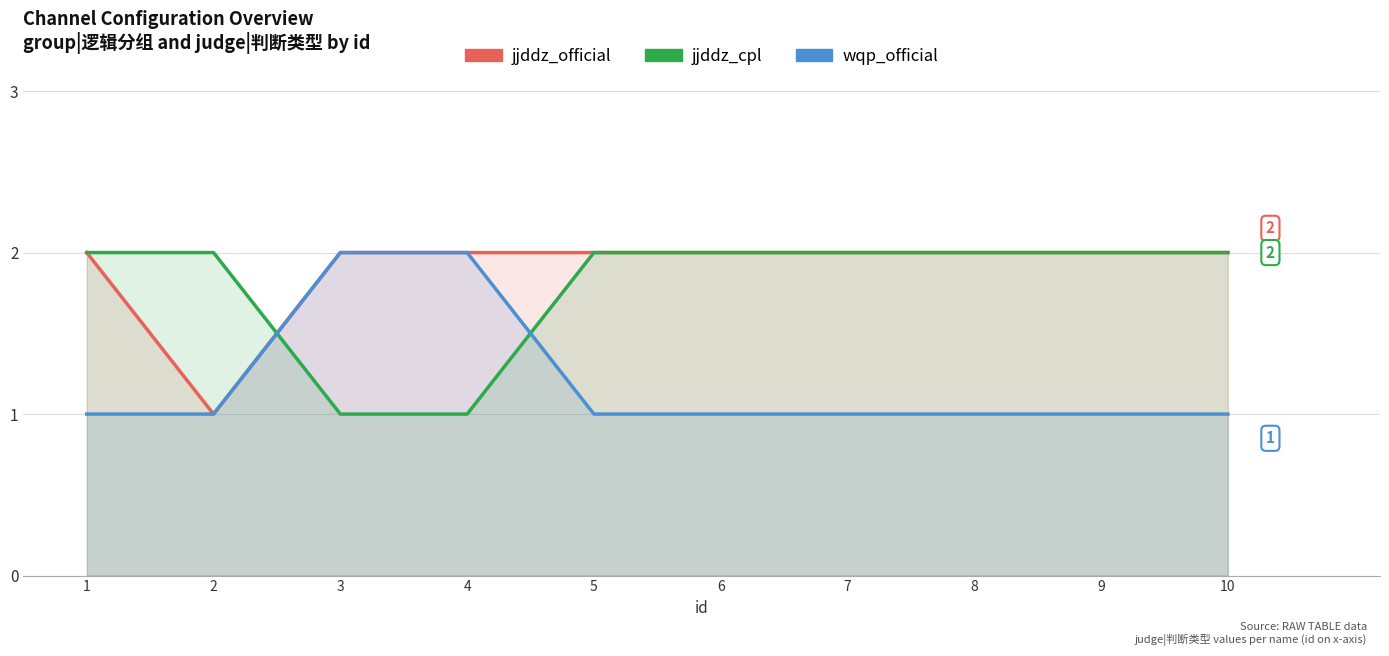

Reading left to right, extract all data points from this chart.

jjddz_official: 1=2	2=1	3=2	4=2	5=2	6=2	7=2	8=2	9=2	10=2
jjddz_cpl: 1=2	2=2	3=1	4=1	5=2	6=2	7=2	8=2	9=2	10=2
wqp_official: 1=1	2=1	3=2	4=2	5=1	6=1	7=1	8=1	9=1	10=1